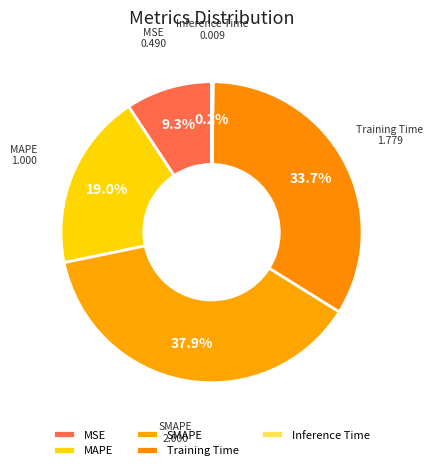

Which category has the biggest portion of the pie?

SMAPE